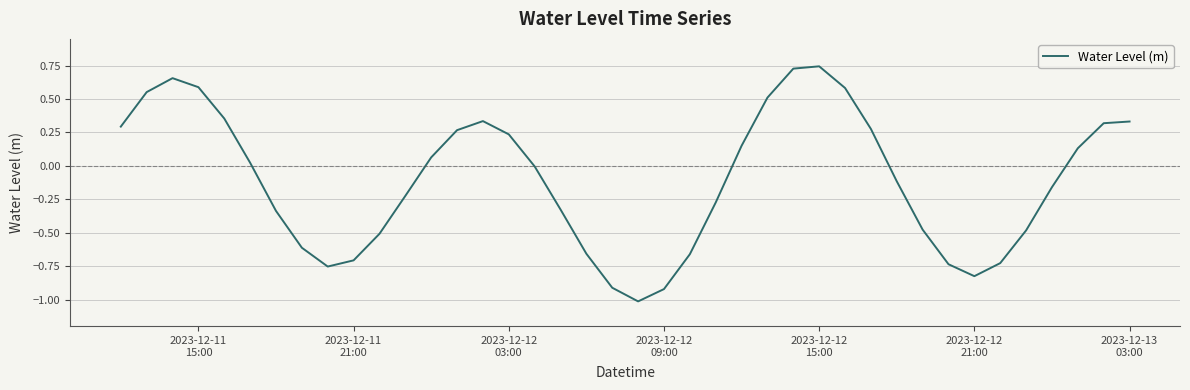

What is the difference between the maximum and minimum values?

1.8